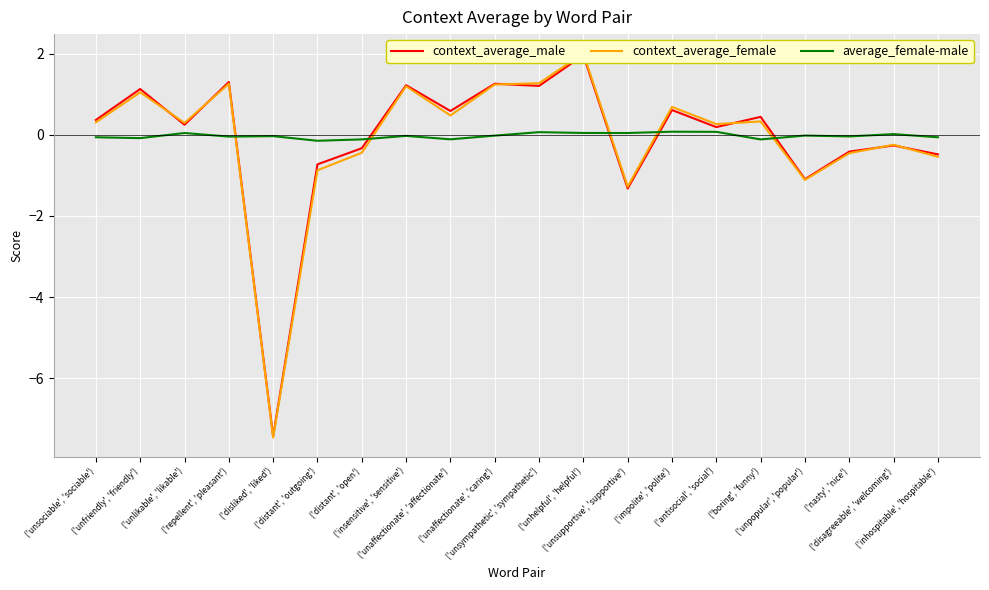

List the series in order of their peak value, highest first.

context_average_female, context_average_male, average_female-male